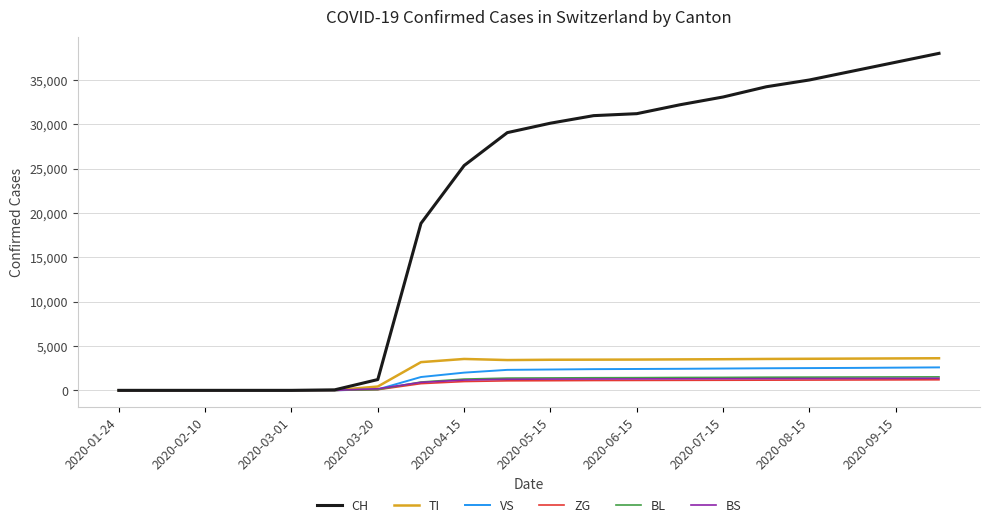

What is the maximum value shown in the chart?

38000